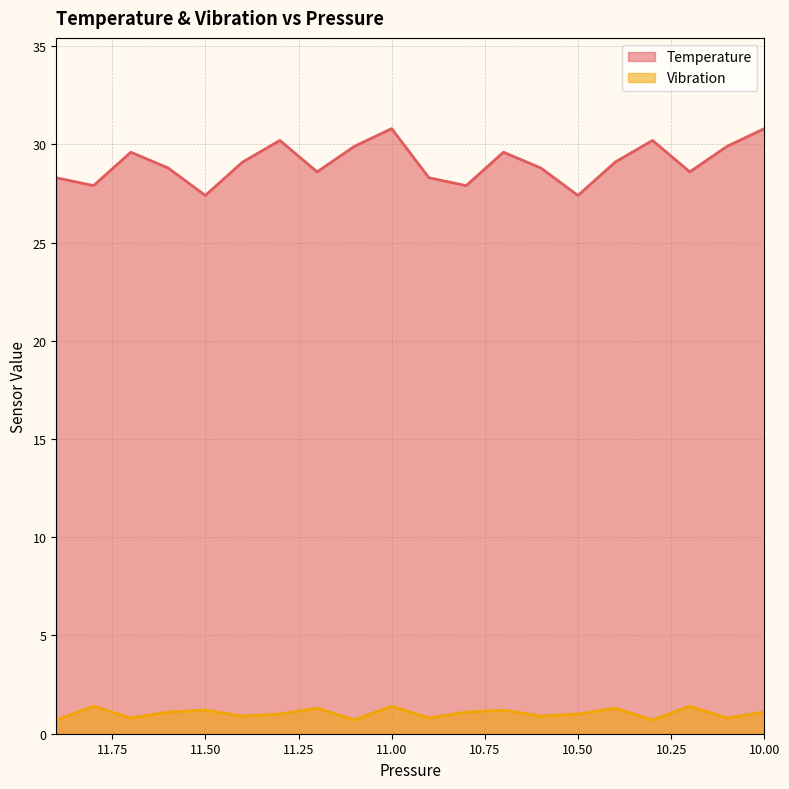

At which label is Vibration closest to 1?

11.3